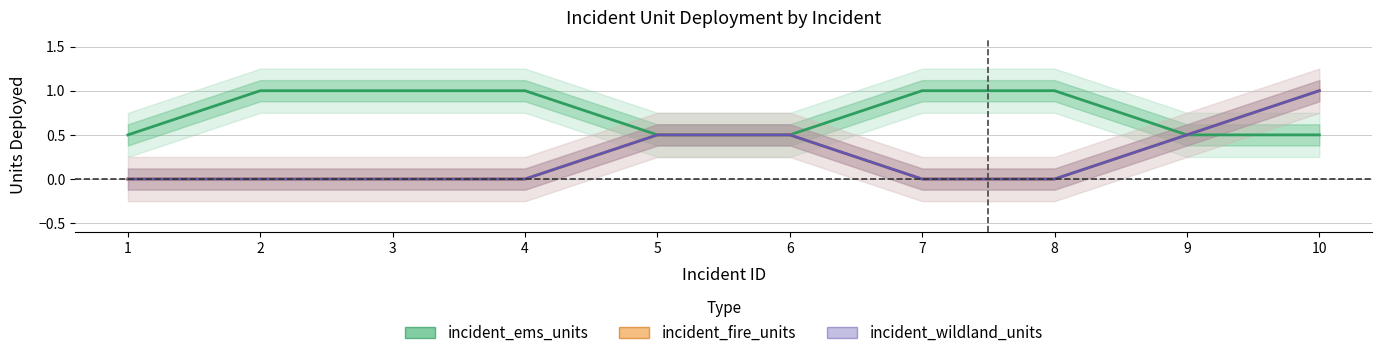

True or false: incident_fire_units and incident_wildland_units intersect in this chart.

False